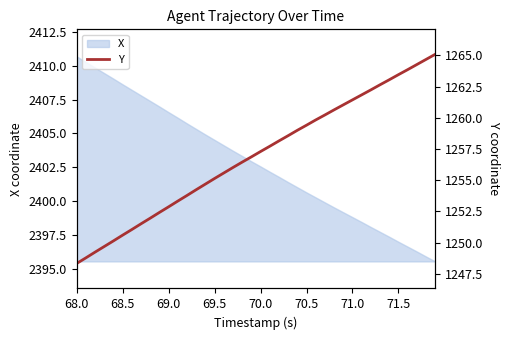

What is the minimum value shown in the chart?

1248.3